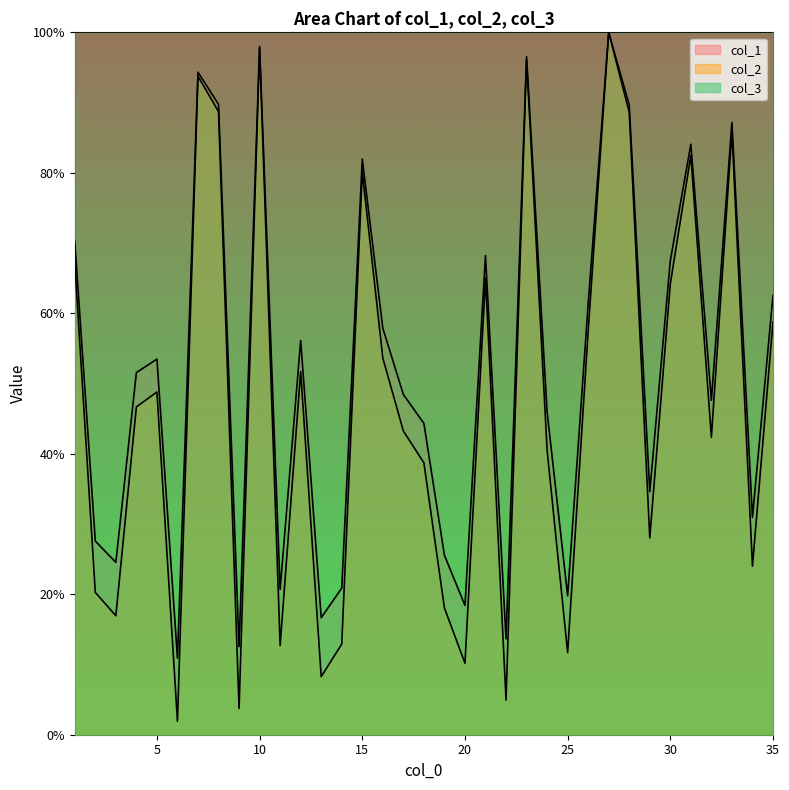

At which category is the sum across all series the highest?

27